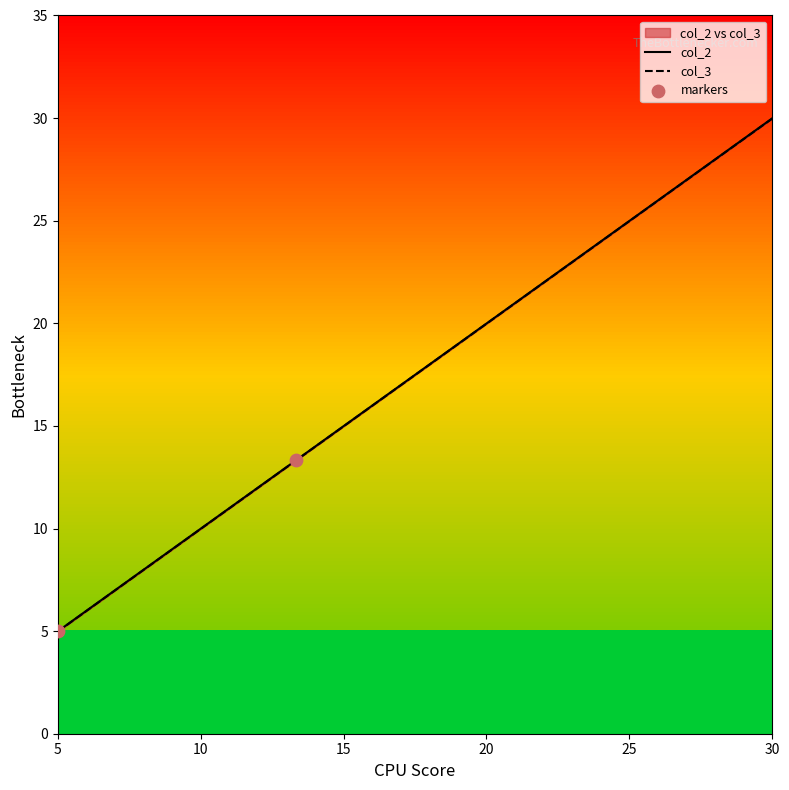

Which series reaches the maximum Y coordinate?

col_2